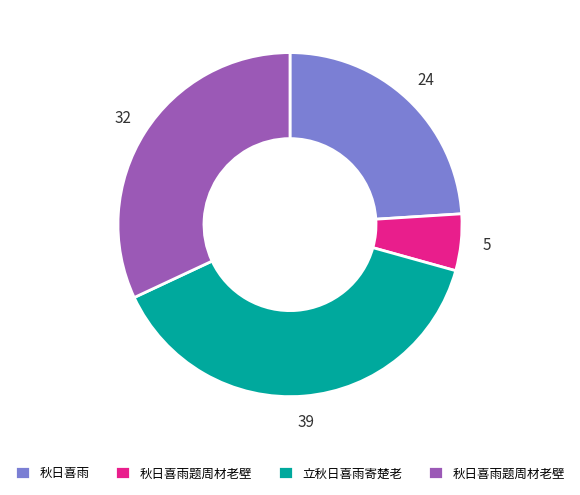

How many segments does this pie chart have?

4